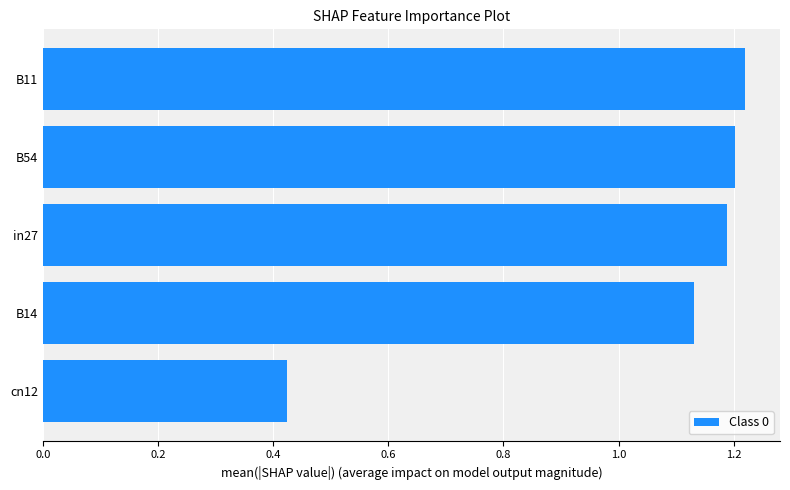

Which label corresponds to the largest value in the chart?

B11